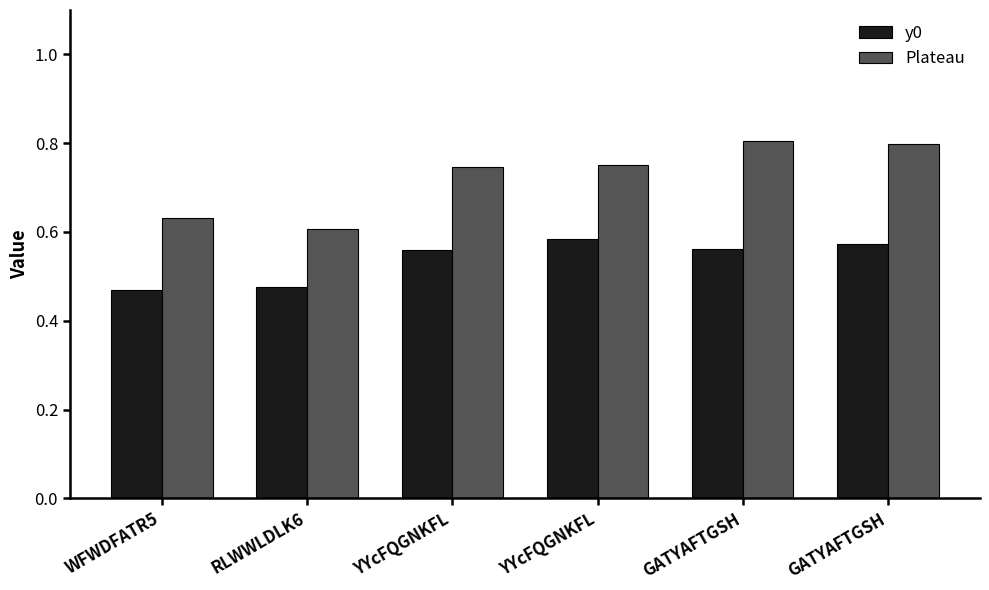

What are all the series names shown in the legend?

y0, Plateau